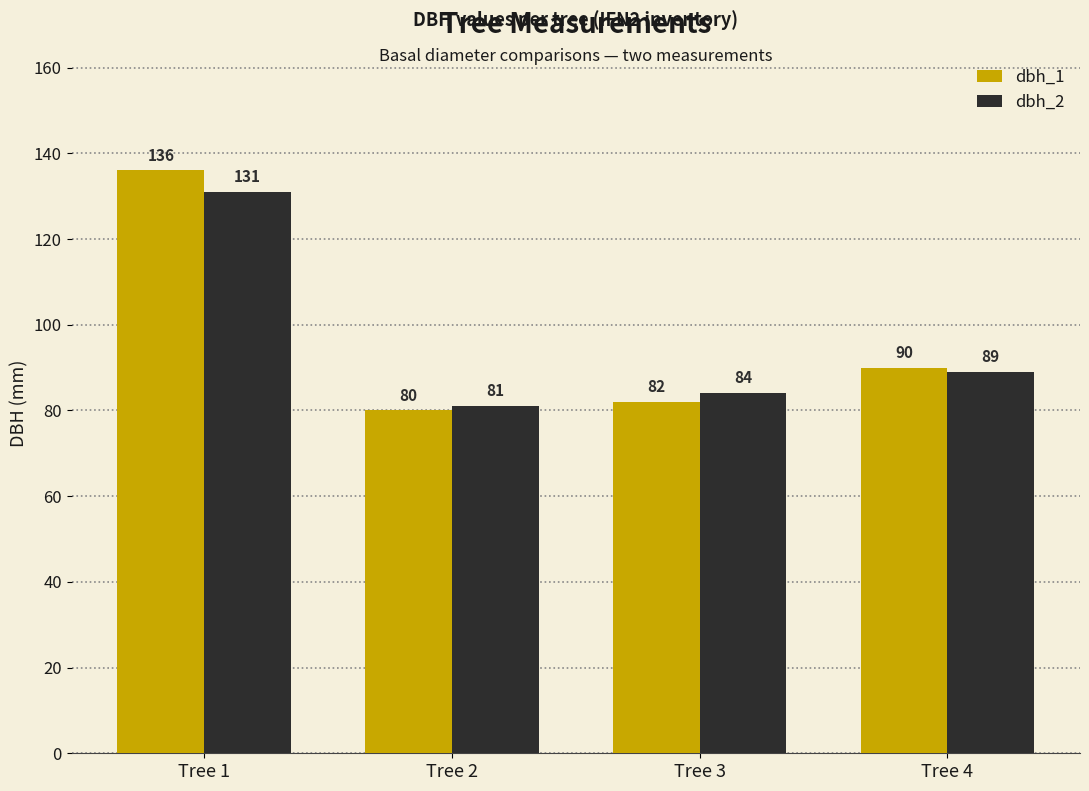

What is the difference between the maximum and minimum values in the dbh_2 series?

50